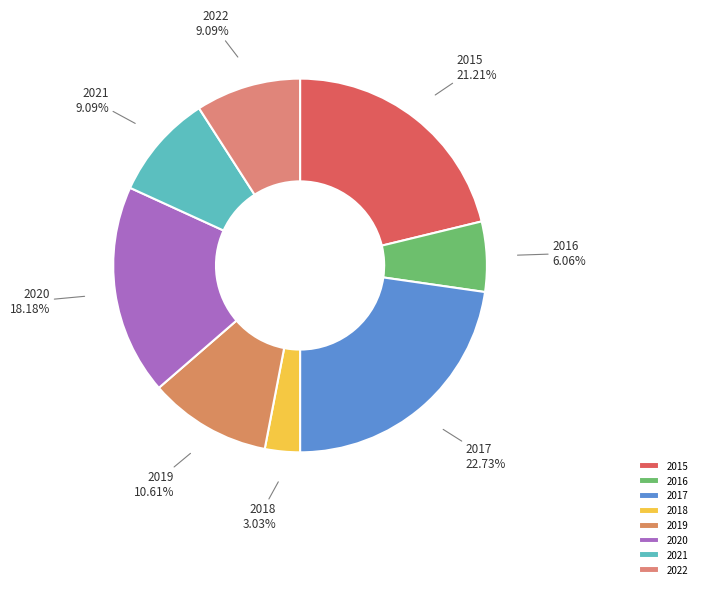

How many segments does this pie chart have?

8